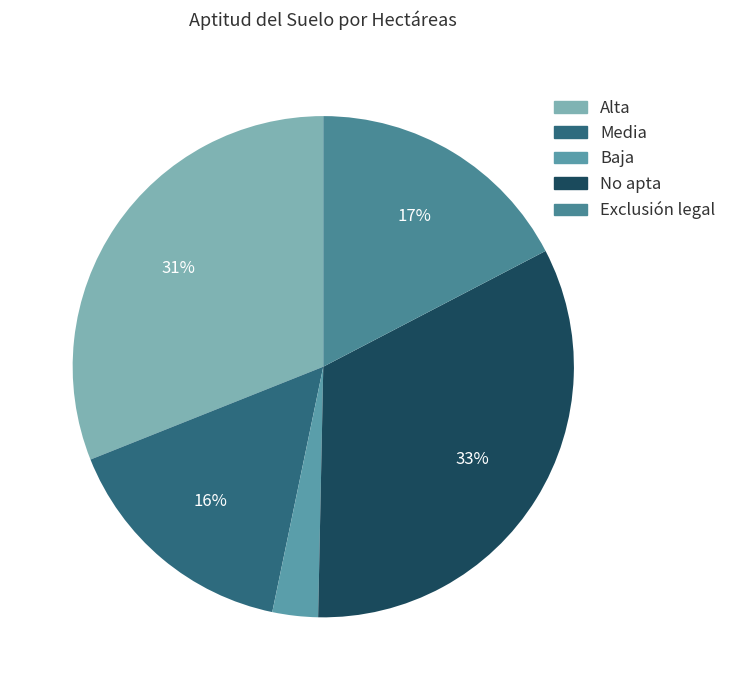

Rank the categories by value from highest to lowest.

No apta, Alta, Exclusión legal, Media, Baja